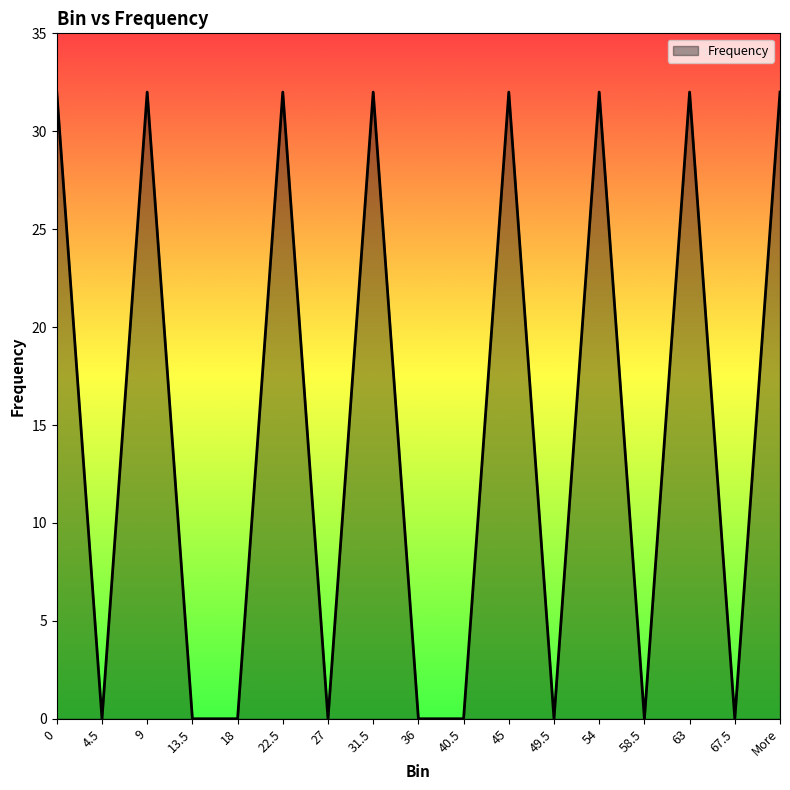

What position from the right is 58.5?

4